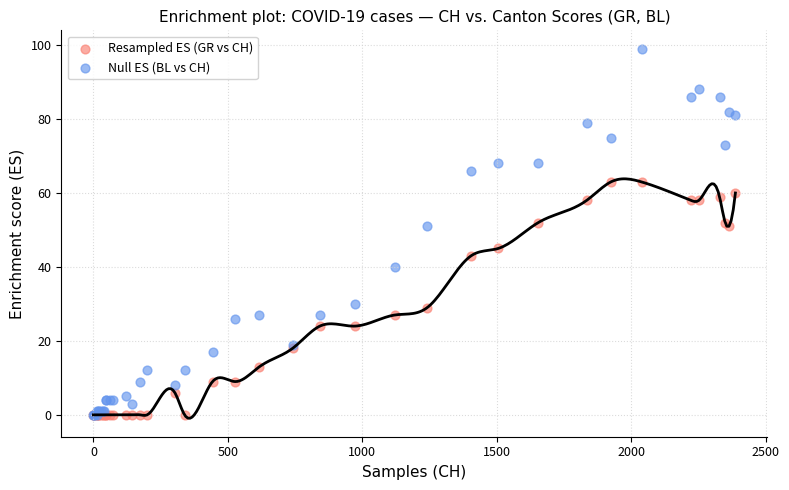

What are all the series names shown in the legend?

Resampled ES (GR vs CH), Null ES (BL vs CH)